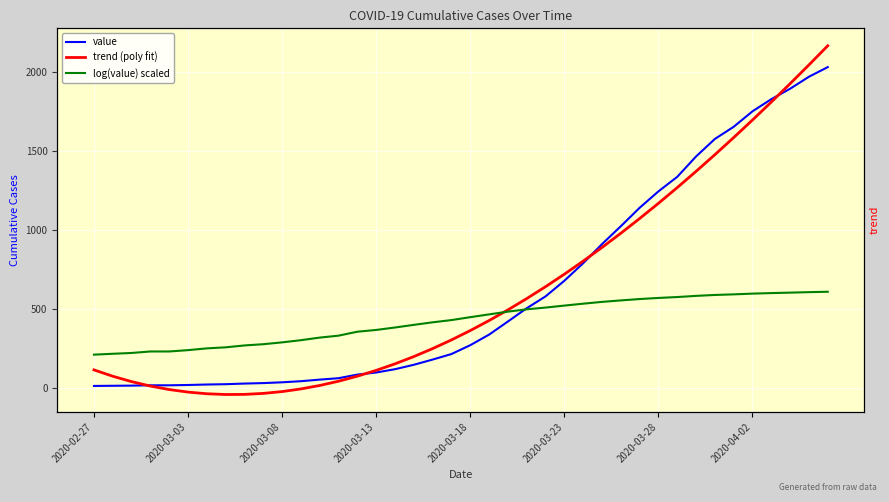

True or false: log(value) scaled has more than 0 points higher than both neighbors.

False